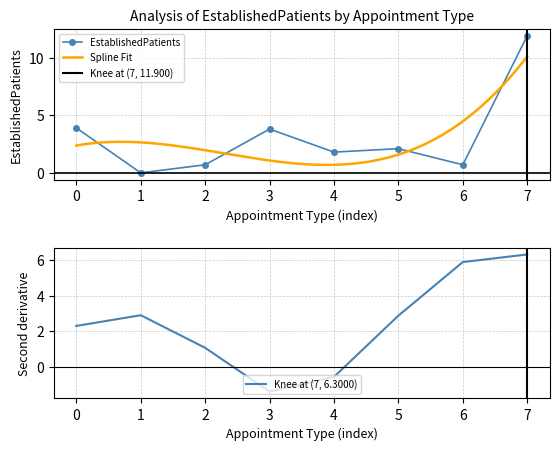

What is the value of the EstablishedPatients point at the 5th from the left?

1.8